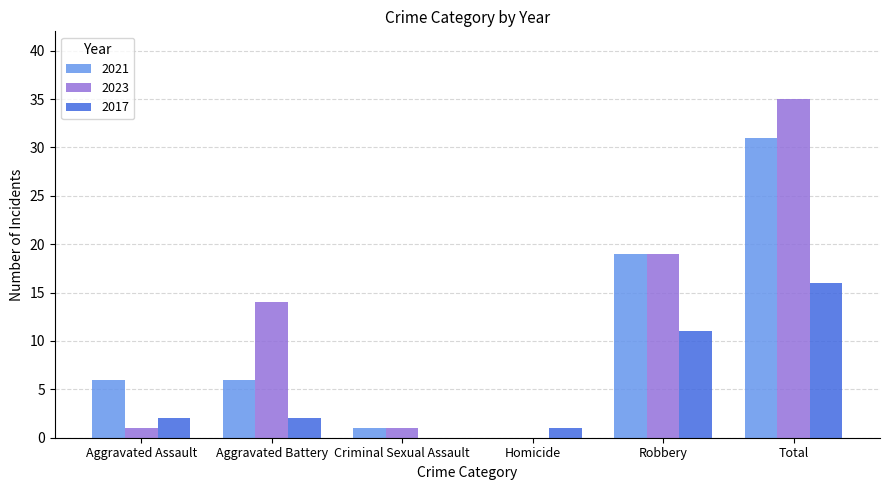

At which label is 2017 closest to 8?

Robbery